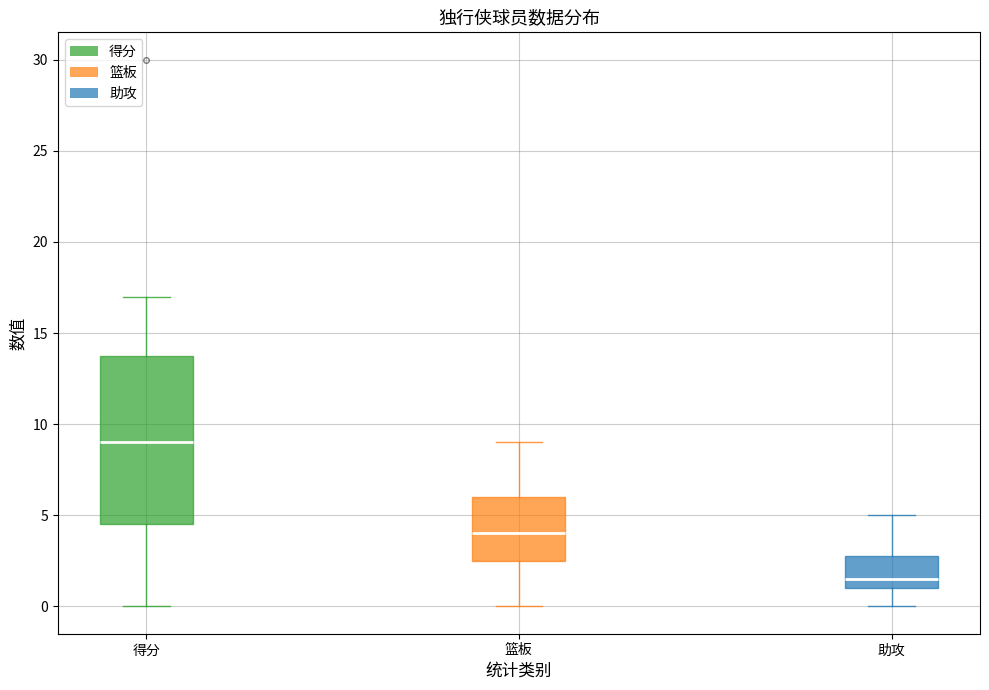

Where does the upper whisker of the box for 篮板 end on the y-axis? The values are not printed on the chart, so give them approximately, as read against the axis.

9.0